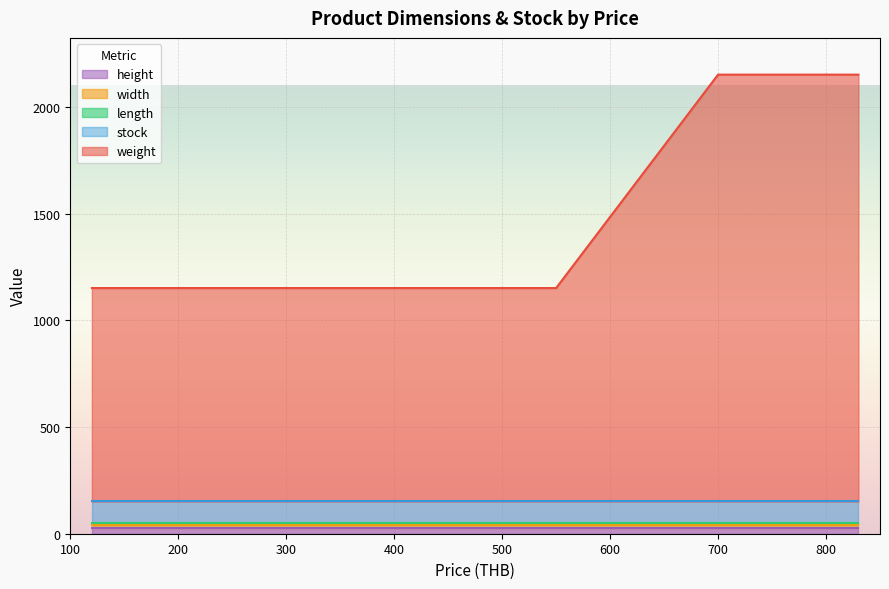

What is the average value of the stock series?

100